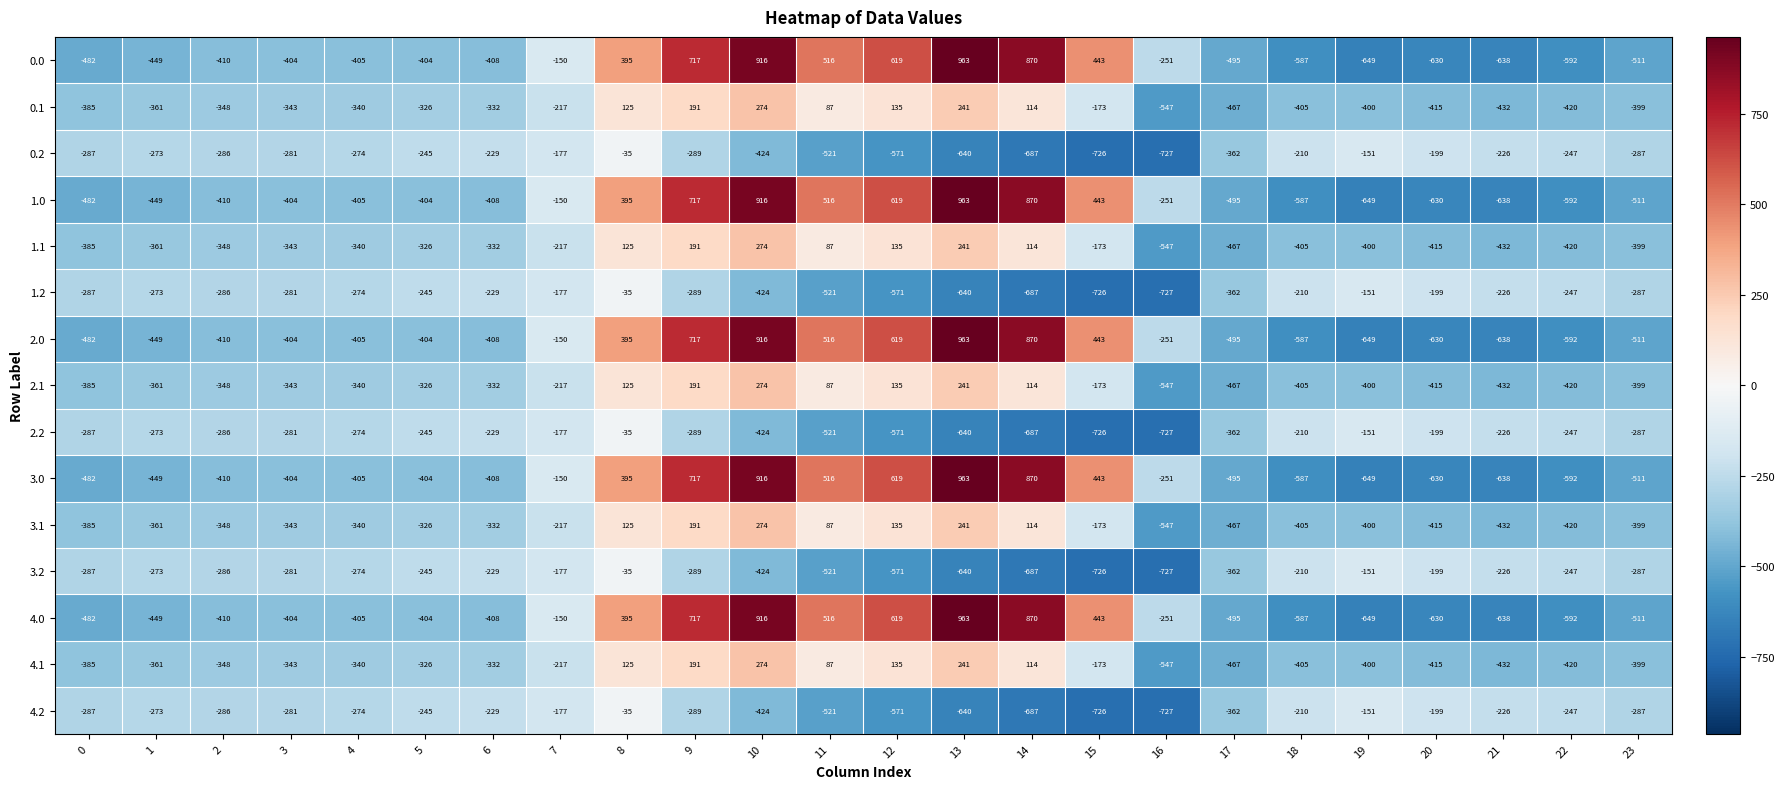

How many values in the 3.0 series exceed -404?

10